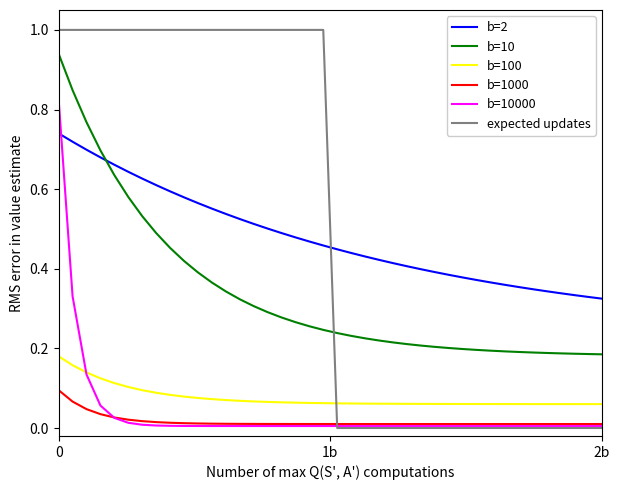

What is the maximum value shown in the chart?

1.0